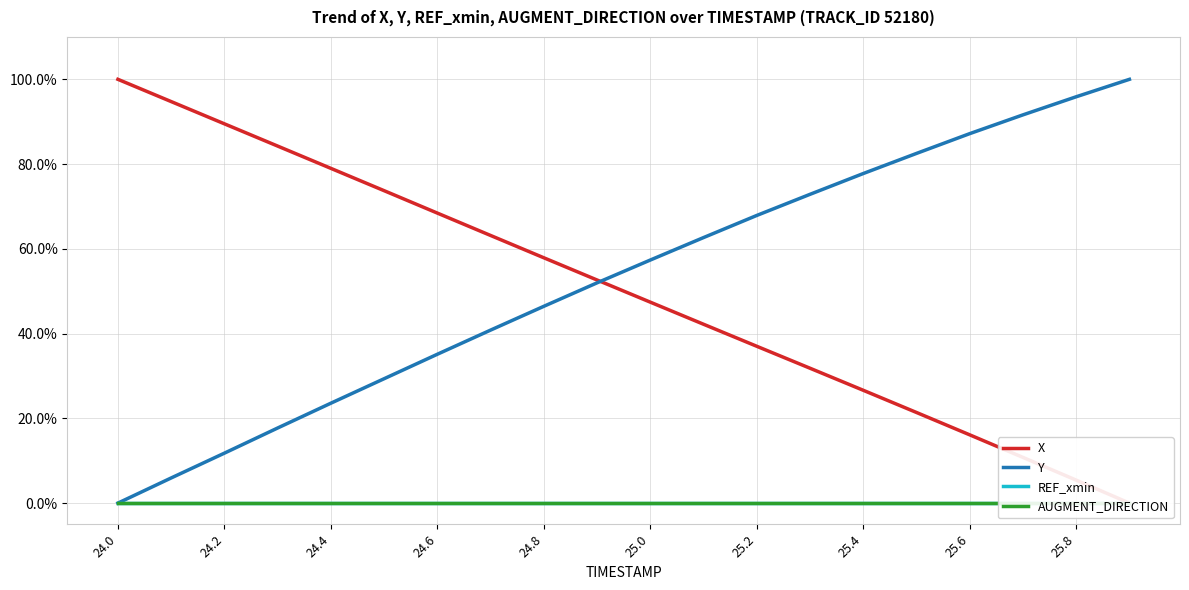

True or false: Y has more than 0 interior local peaks.

False